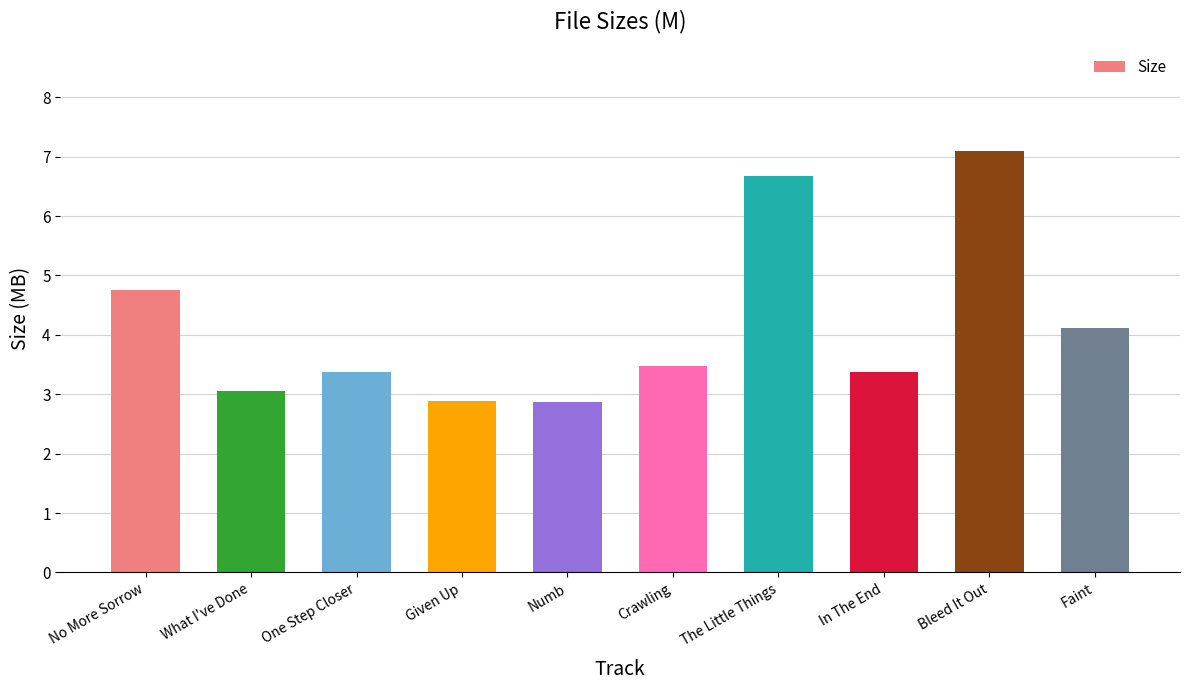

At which label is the value closest to 4?

Faint